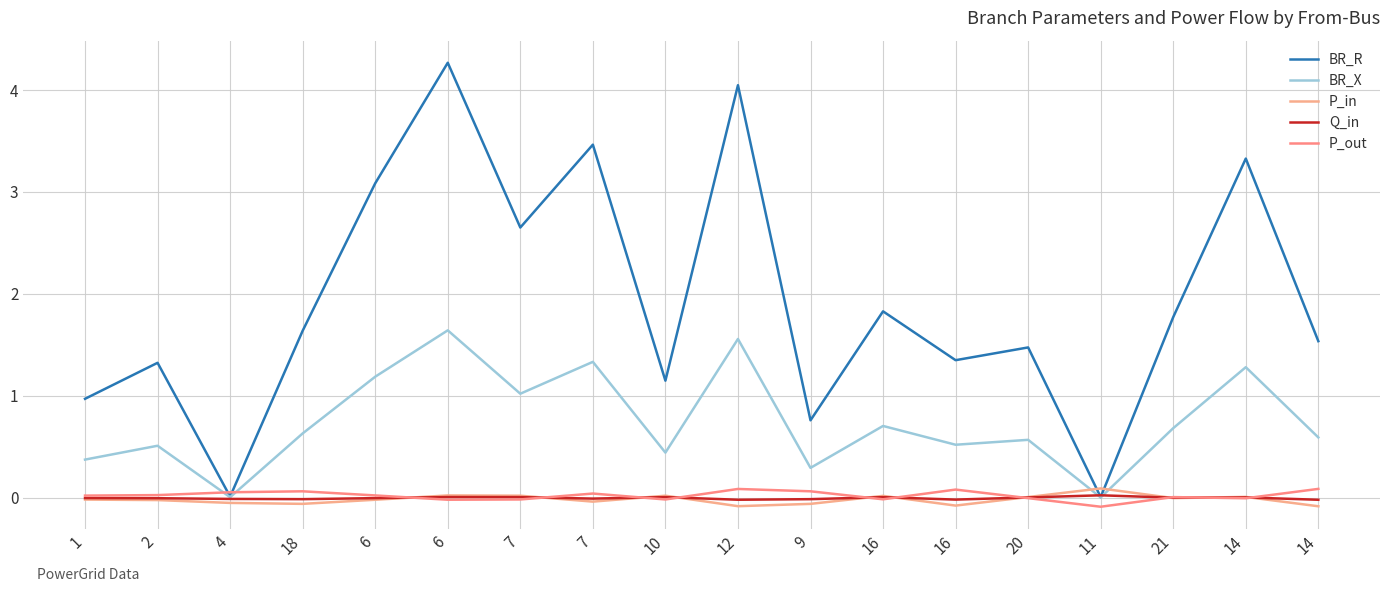

Does the chart have visible grid lines?

Yes